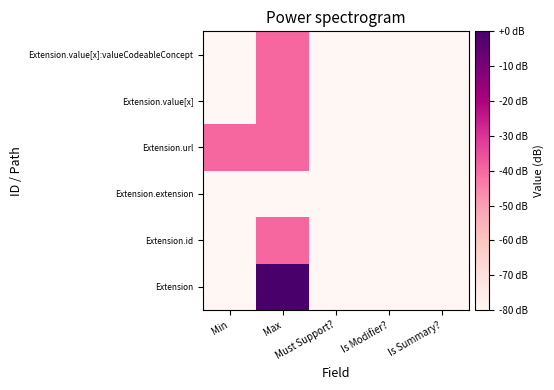

Which label corresponds to the largest value in the chart?

Max